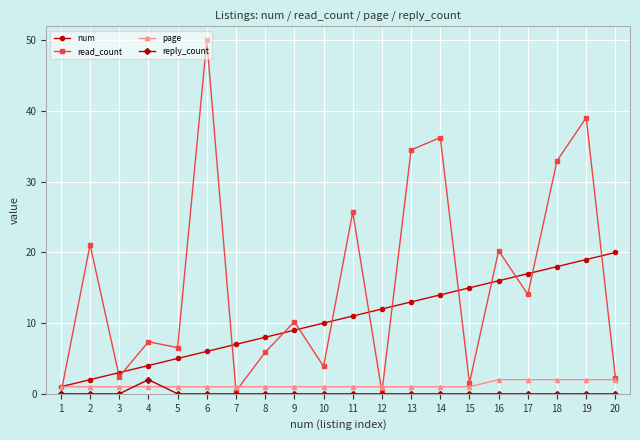

Is it true that reply_count equals 0.0 at 9?

True